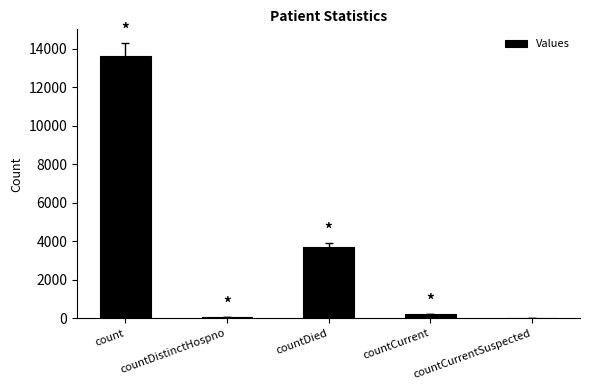

Where is the data nearest to the value 6807?

countDied